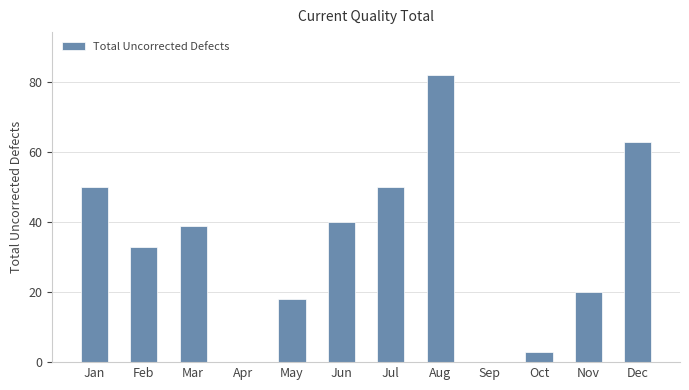

Between Jun and May, which is larger?

Jun